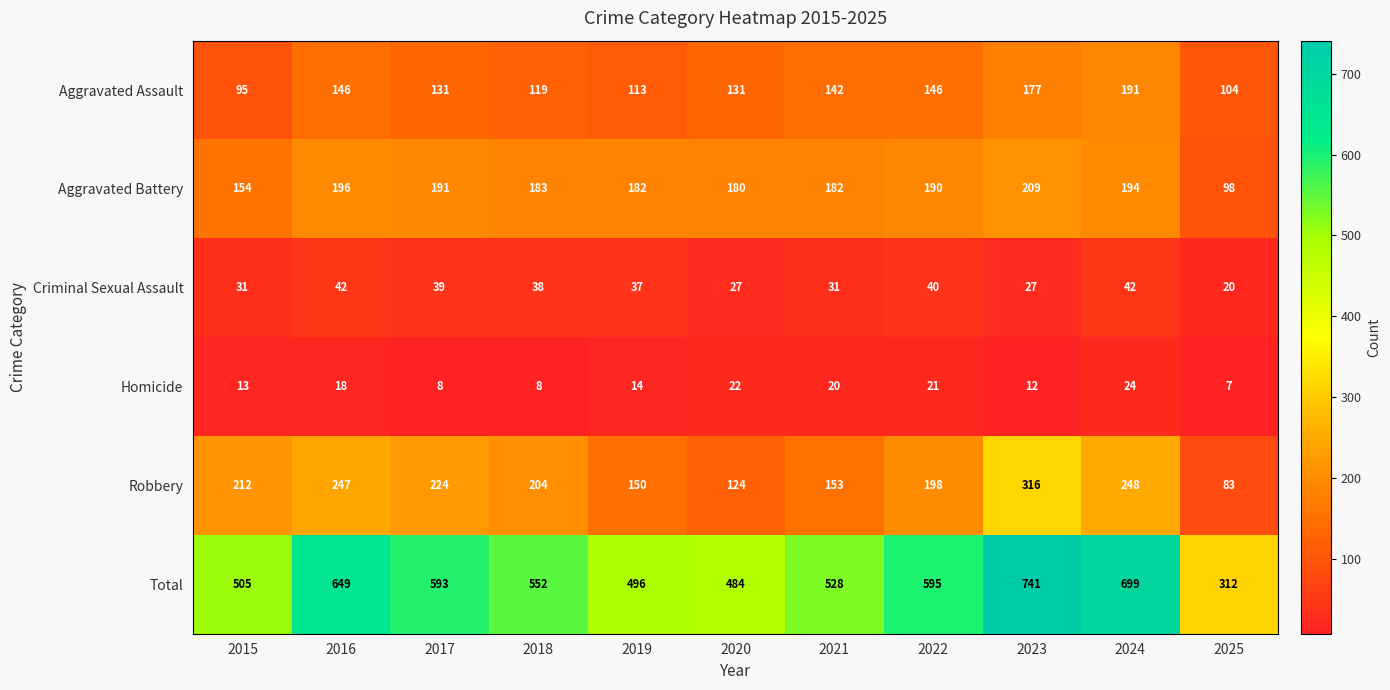

What is the sum of the Robbery values at 2018 and 2019?

354